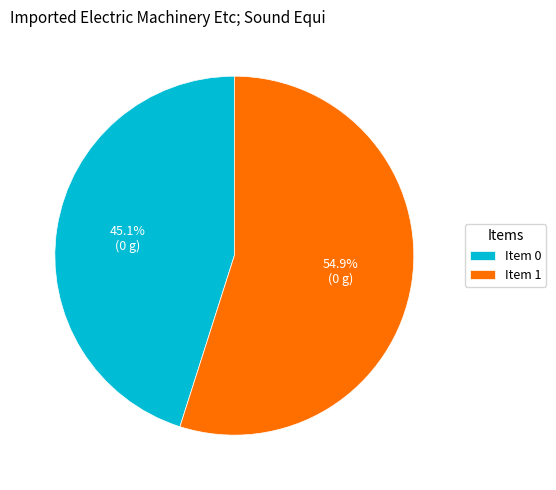

Between Item 1 and Item 0, which is larger?

Item 1